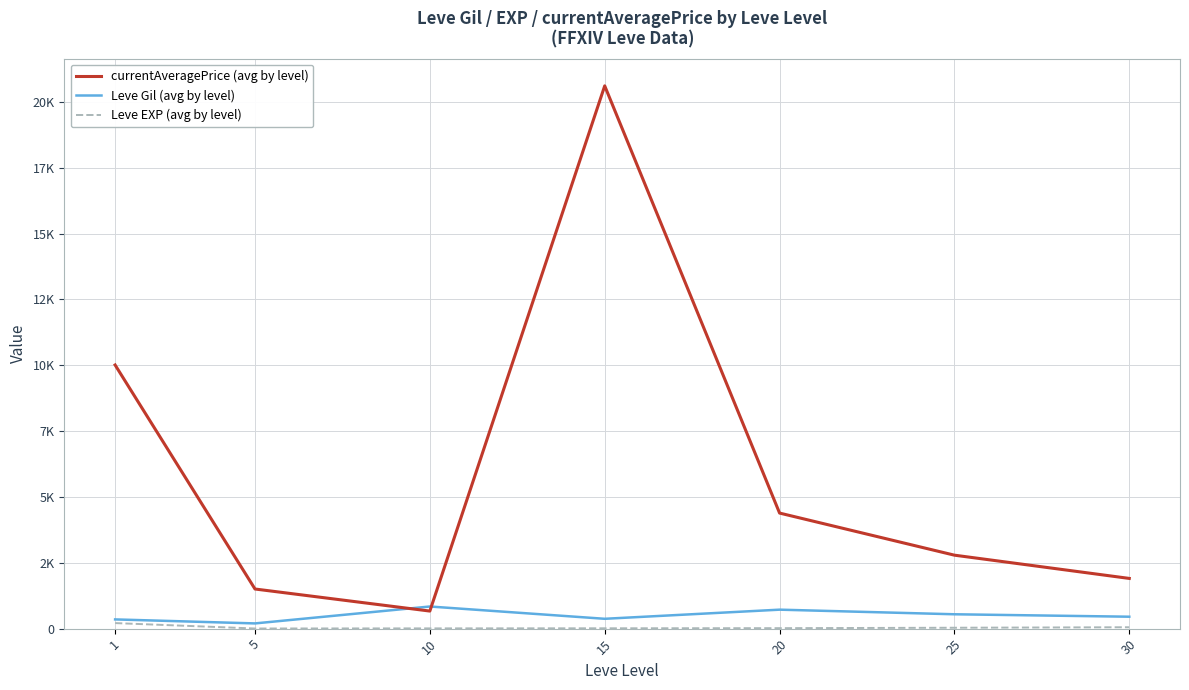

At which category is the sum across all series the highest?

15